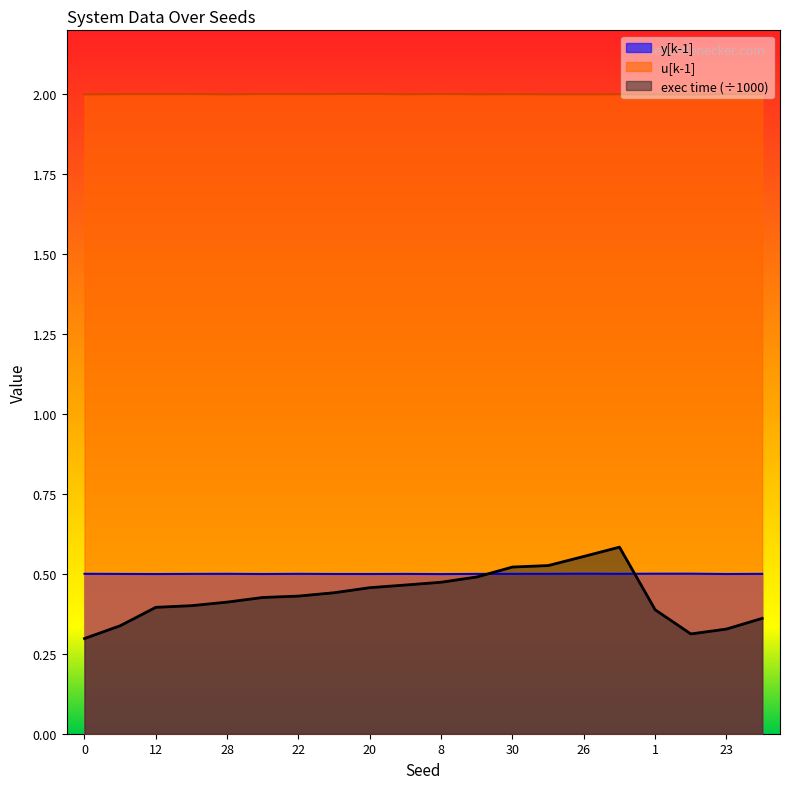

Reading left to right, transcribe all the data shown in this chart.

y[k-1]: 0=0.5	6=0.5	12=0.5	18=0.5	28=0.5	10=0.5	22=0.5	24=0.5	20=0.5	4=0.5	8=0.5	14=0.5	30=0.5	16=0.5	26=0.5	2=0.5	1=0.5	13=0.5	23=0.5	11=0.5
u[k-1]: 0=2.0	6=2.0	12=2.0	18=2.0	28=2.0	10=2.0	22=2.0	24=2.0	20=2.0	4=2.0	8=2.0	14=2.0	30=2.0	16=2.0	26=2.0	2=2.0	1=2.0	13=2.0	23=2.0	11=2.0
exec time: 0=0.3	6=0.3	12=0.4	18=0.4	28=0.4	10=0.4	22=0.4	24=0.4	20=0.5	4=0.5	8=0.5	14=0.5	30=0.5	16=0.5	26=0.6	2=0.6	1=0.4	13=0.3	23=0.3	11=0.4